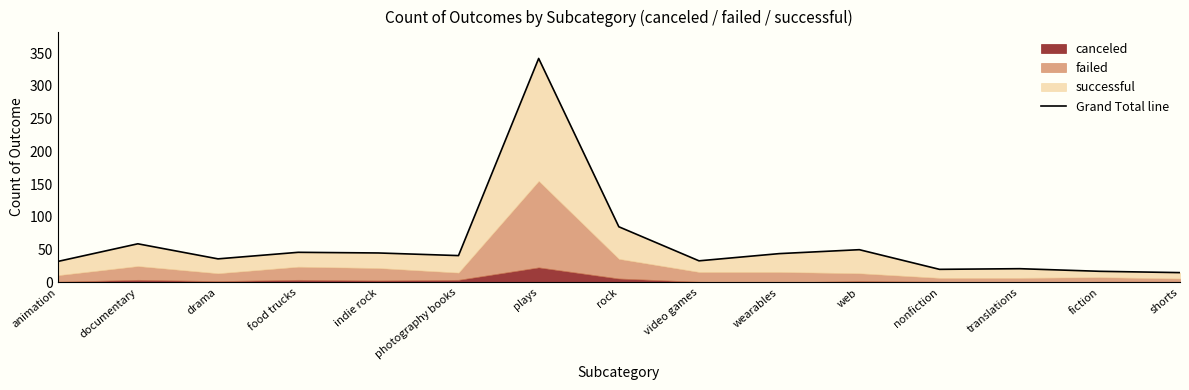

How many points are lower than both their immediate neighbors (excluding endpoints)?

4